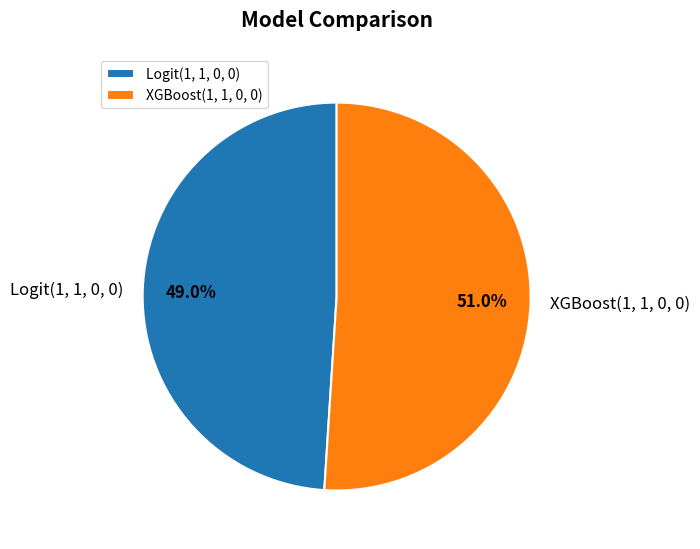

To the nearest percent, what is the difference between the XGBoost(1, 1, 0, 0) and Logit(1, 1, 0, 0) slice percentages?

2%